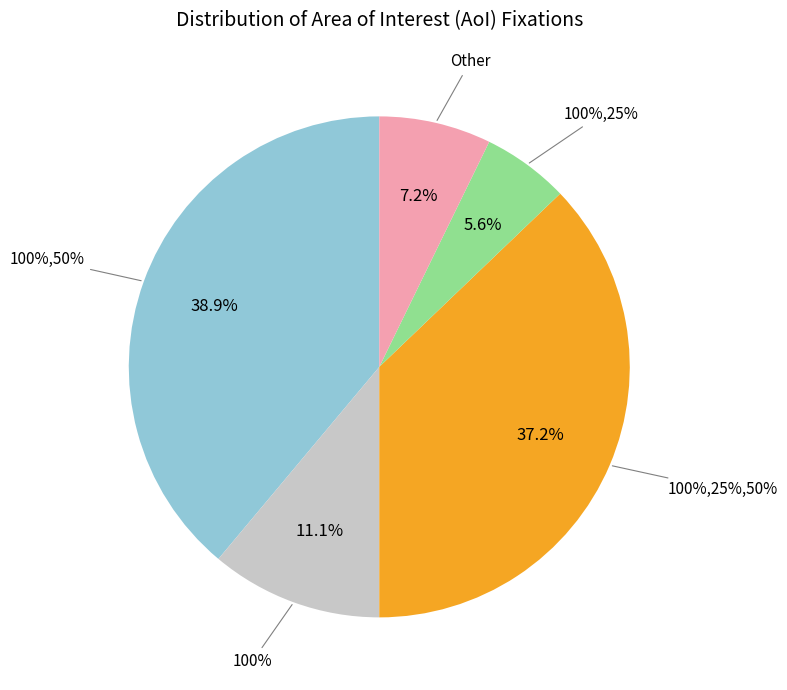

What is the change in value from 100%,50% to 100%,25%?

-267